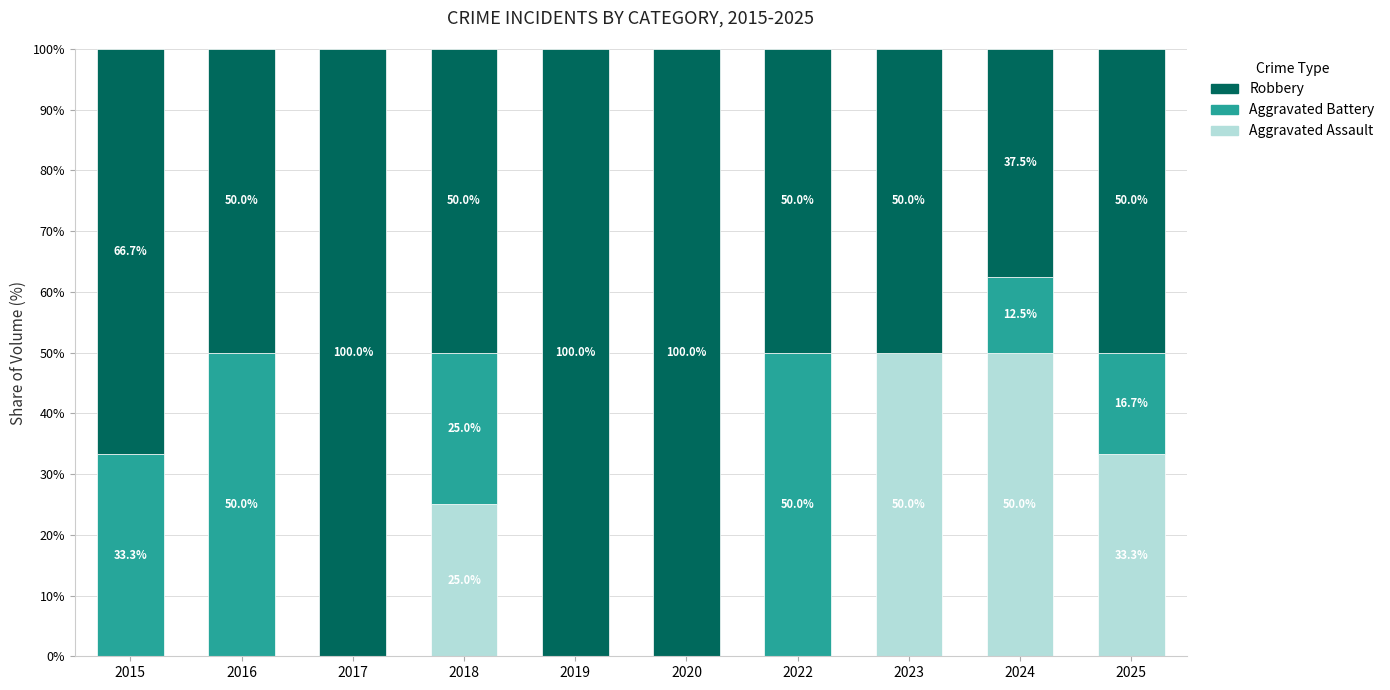

How many series are shown in this chart?

3